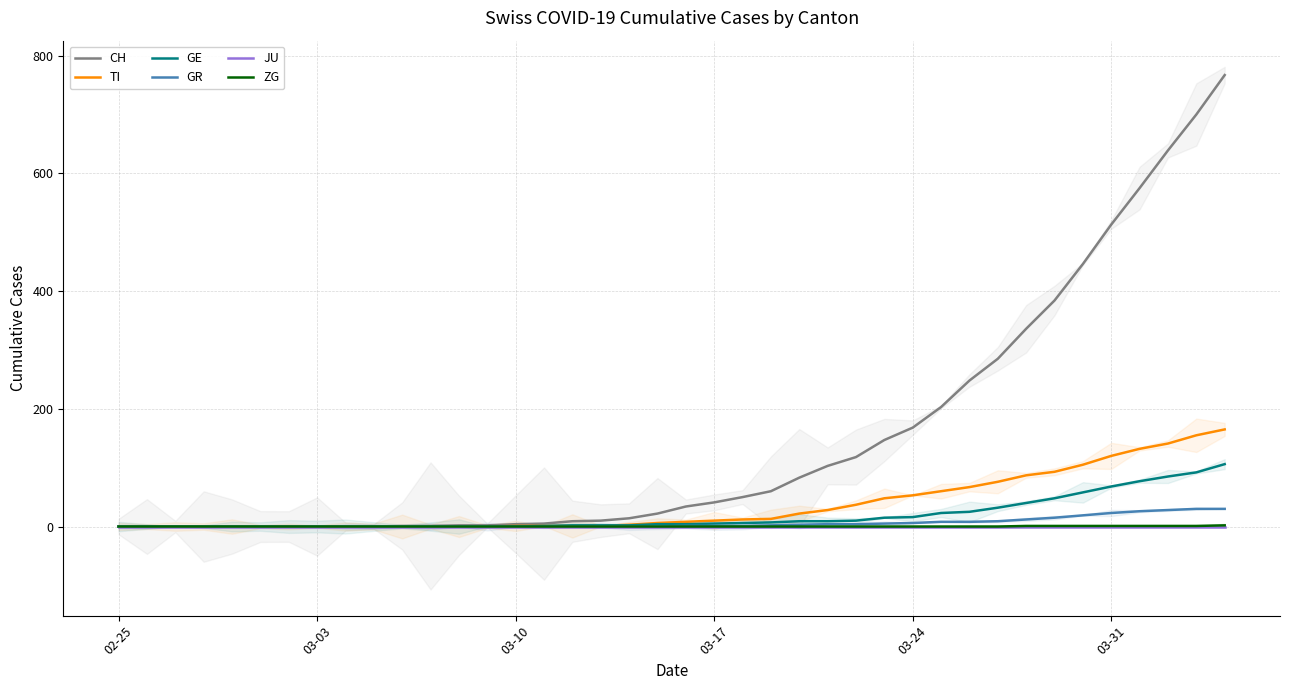

True or false: GE and JU cross at least once.

False